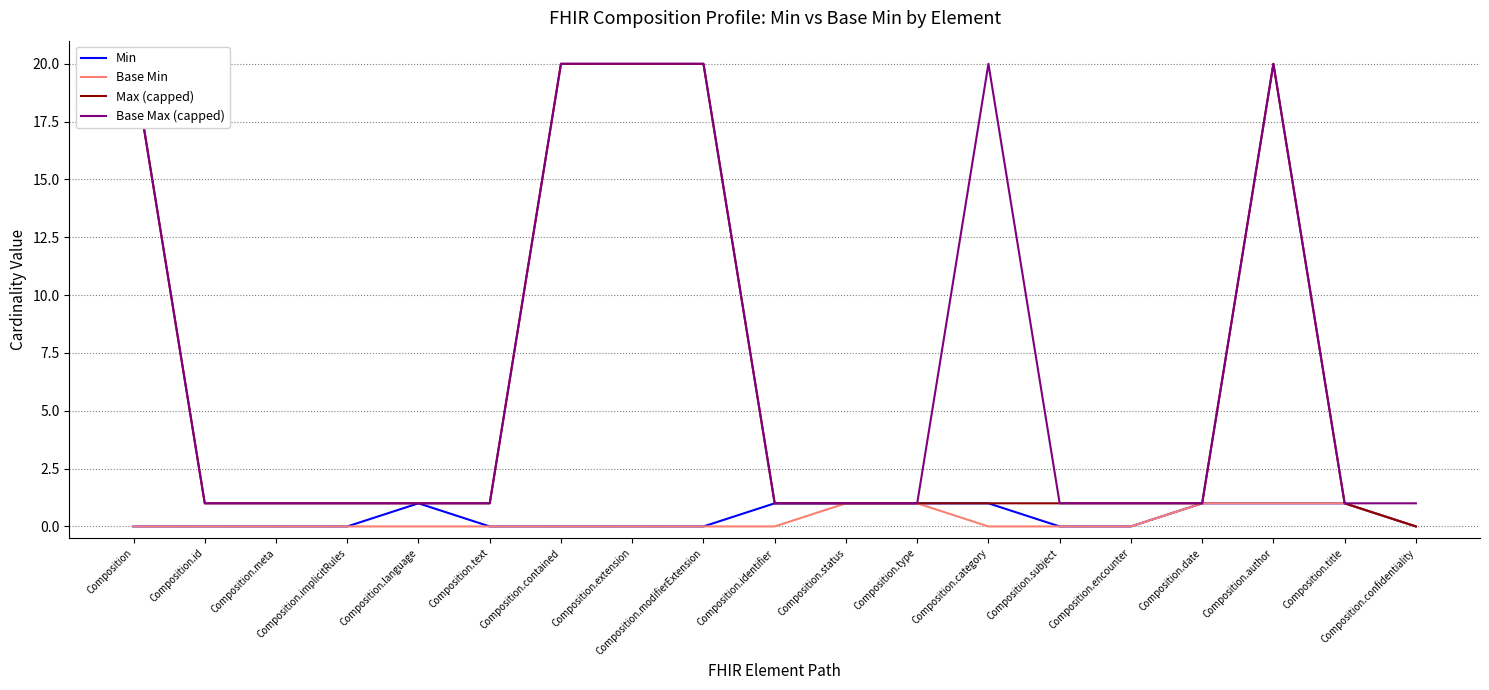

What is the label of the 16th point from the right?

Composition.implicitRules